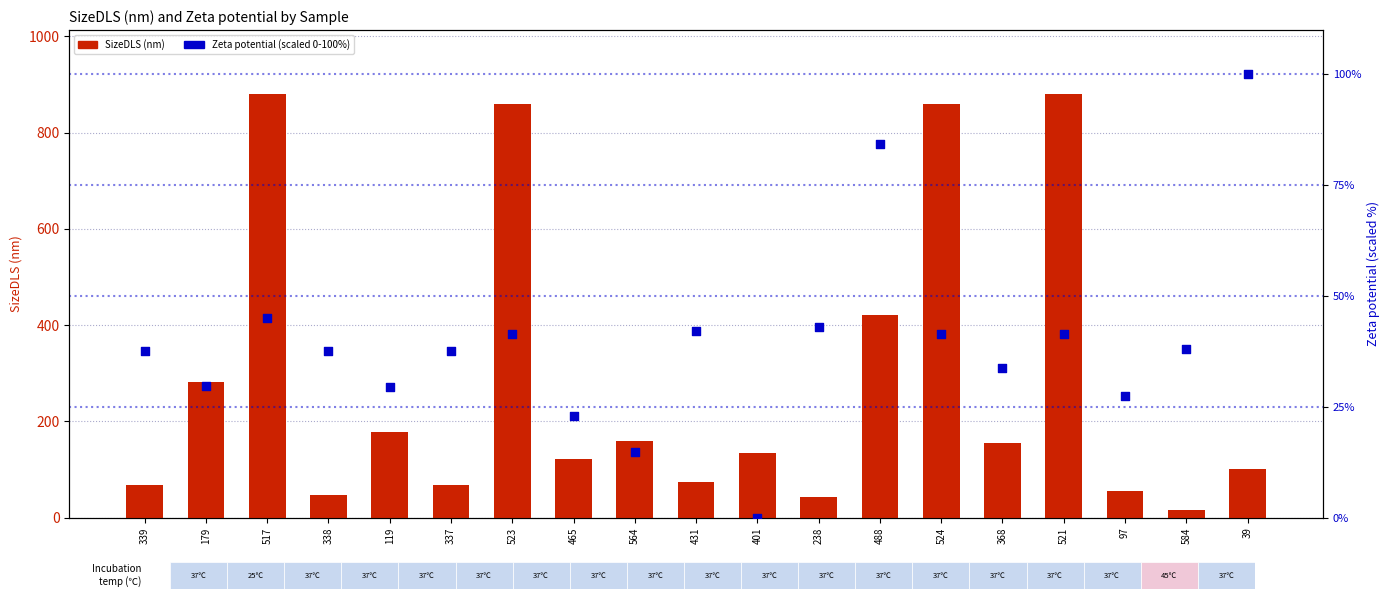

At how many categories does at least one series exceed 62?

15